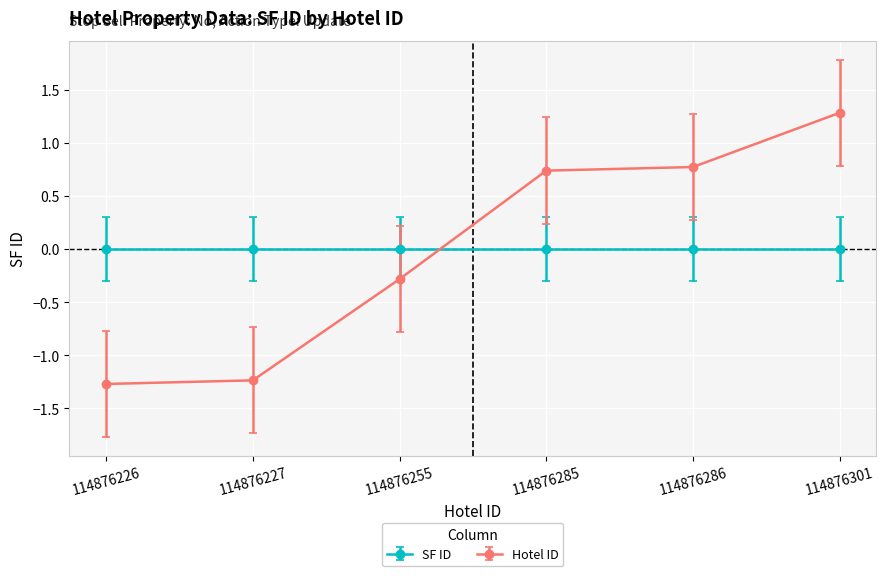

How many lines are shown in the chart?

2